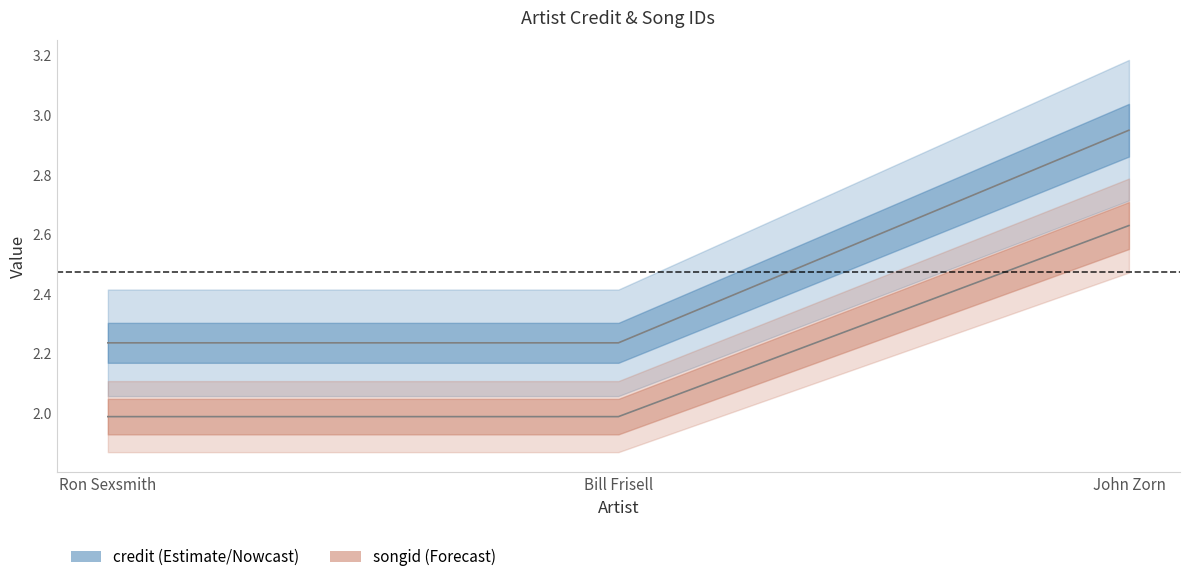

Reading left to right, list all the values displayed in this chart.

credit: Ron Sexsmith=2.2	Bill Frisell=2.2	John Zorn=2.9
songid: Ron Sexsmith=2.0	Bill Frisell=2.0	John Zorn=2.6